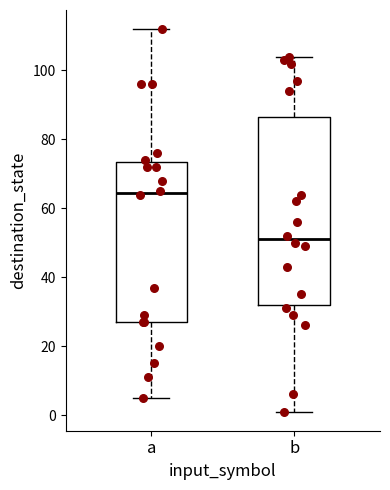

Reading left to right, read every box against the y-axis: the position of its median line, the range the box covers, and the ends of its whiskers. The values are not printed on the chart, so give them approximately, as read against the axis.

a: median 64, box 28 to 74, whiskers 6 to 112
b: median 52, box 32 to 86, whiskers 2 to 104